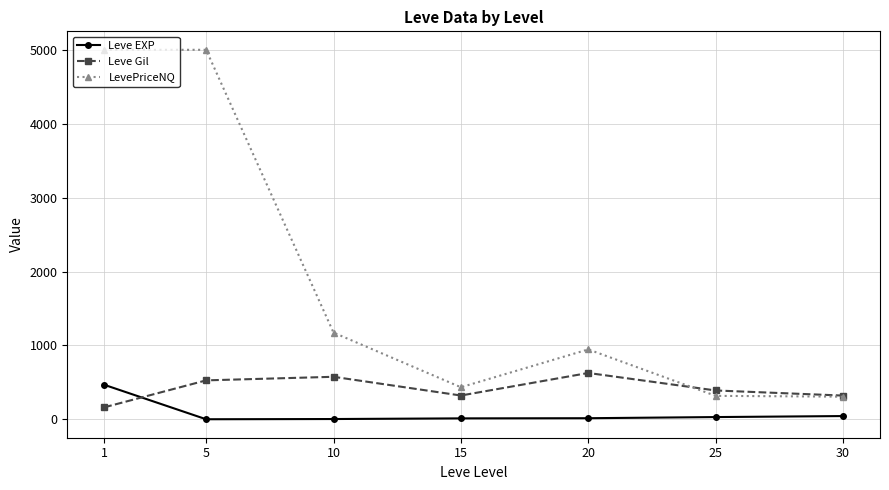

Between which two adjacent categories do Leve Gil and Leve EXP first intersect?

1 and 5